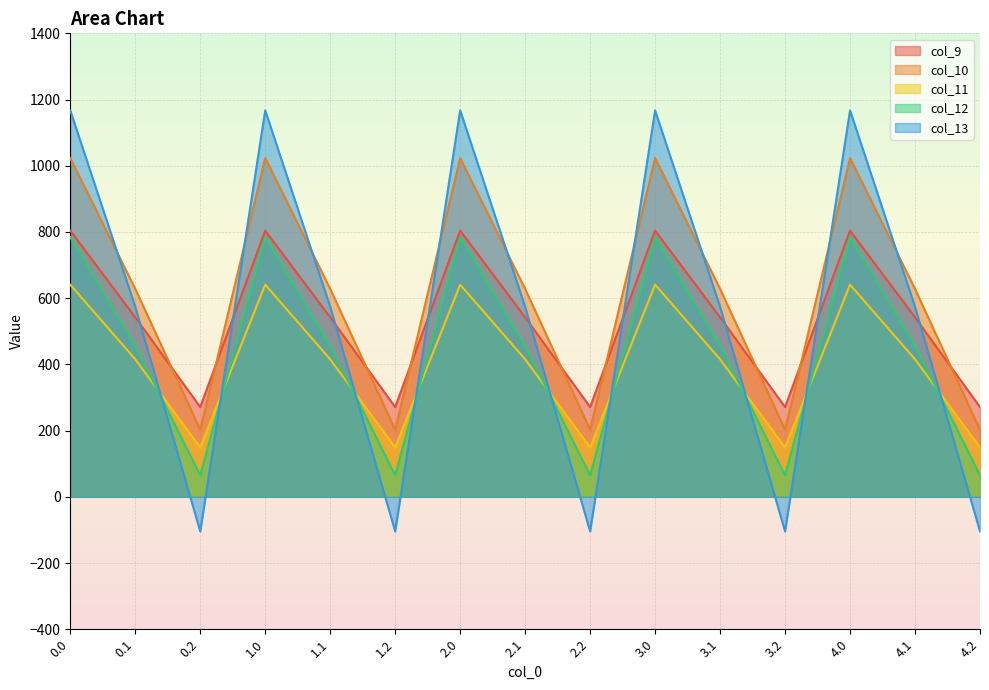

Where do col_13 and col_12 first cross each other?

0.1 and 0.2